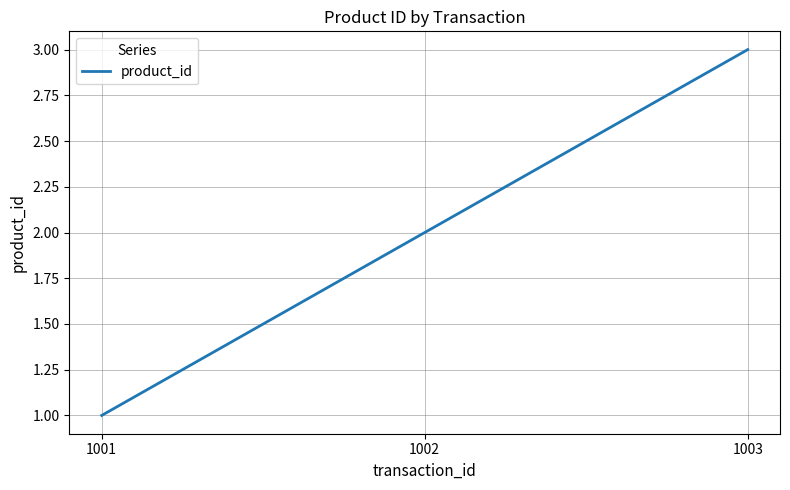

What is the change in value from 1001 to 1003?

+2